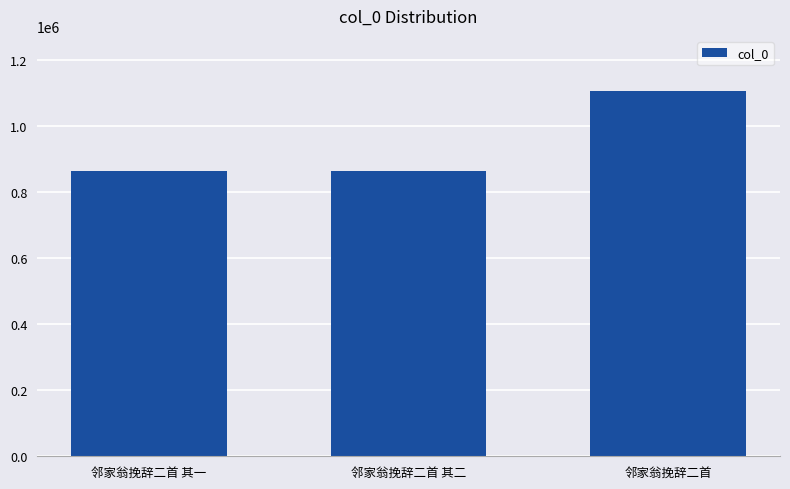

What is the change in value from 邻家翁挽辞二首 其二 to 邻家翁挽辞二首?

+241866